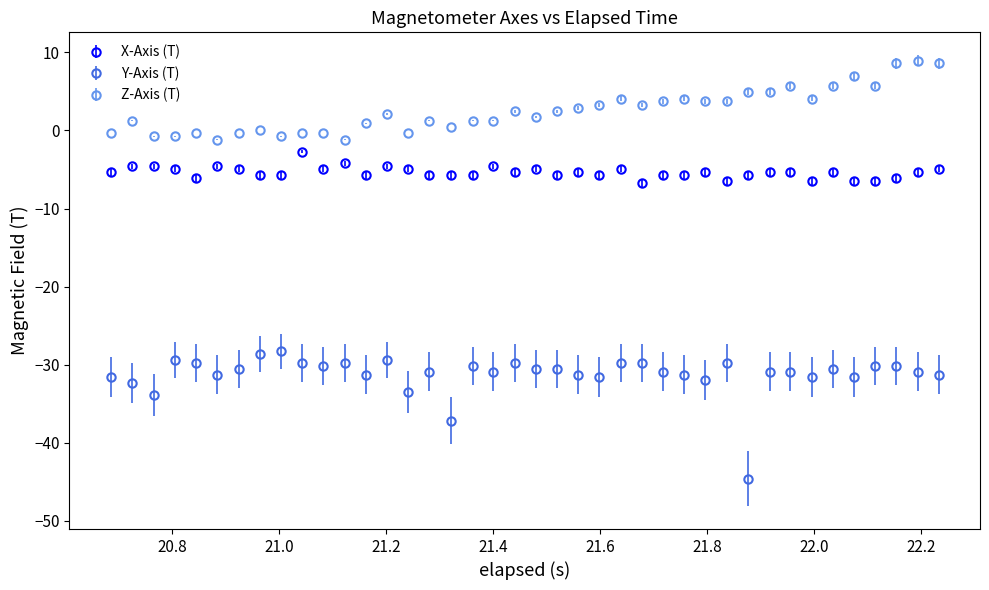

Which series has the largest range (max minus min)?

Y-Axis (T)